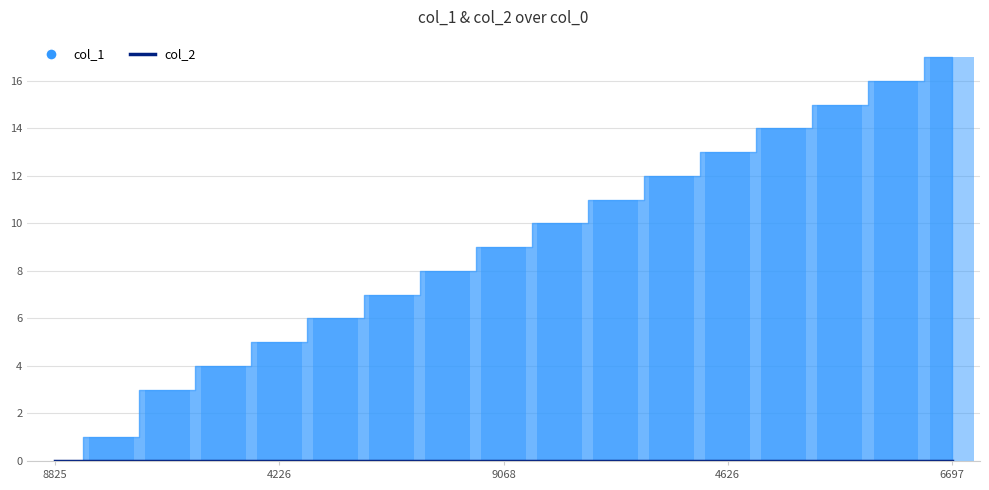

At which category does the chart reach its minimum across all series?

8825